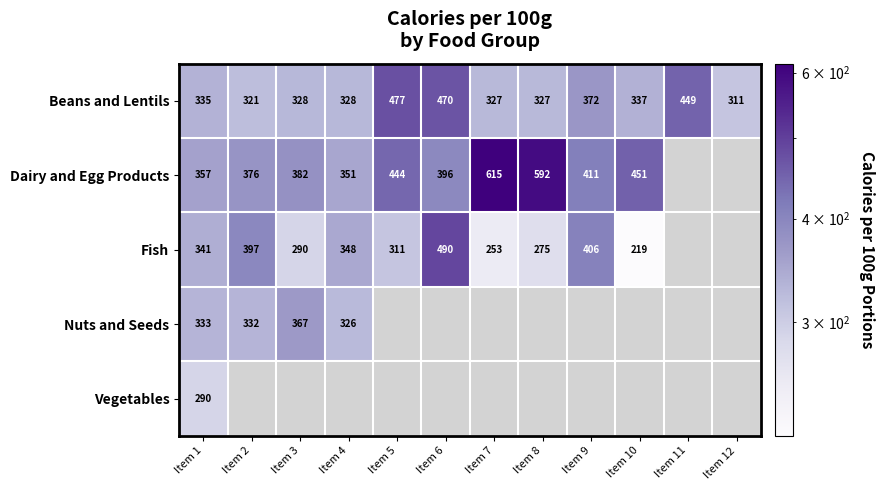

What is the total value across all series at Item 1?

1656